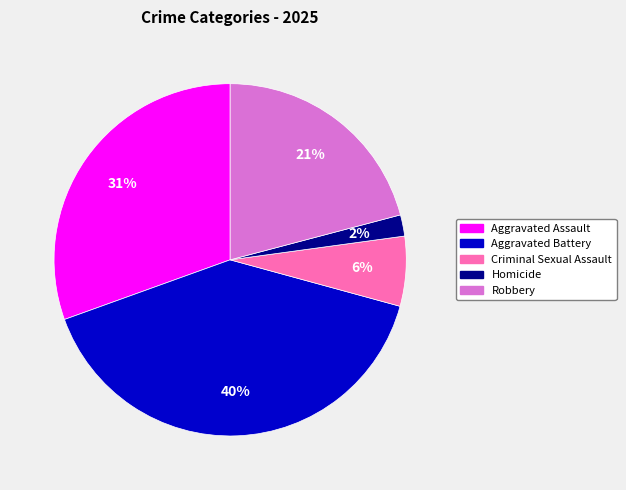

Is there a majority slice in this chart?

No